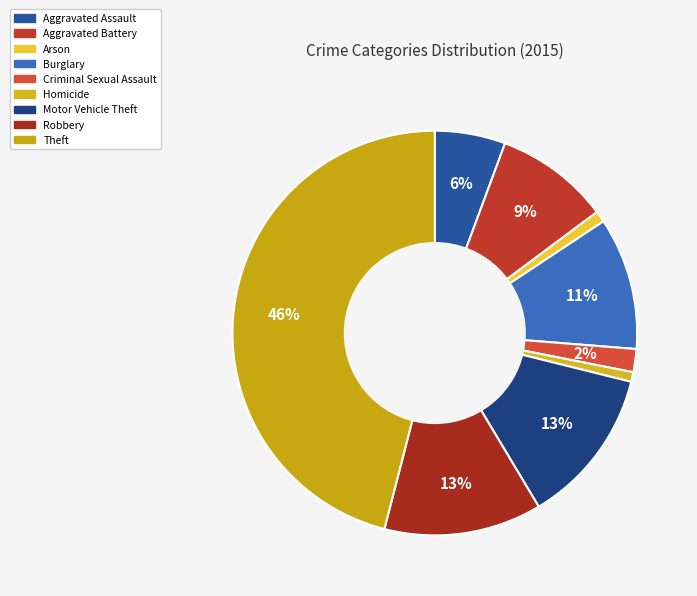

To the nearest percent, what is the difference between the largest and smallest slice percentages?

45%